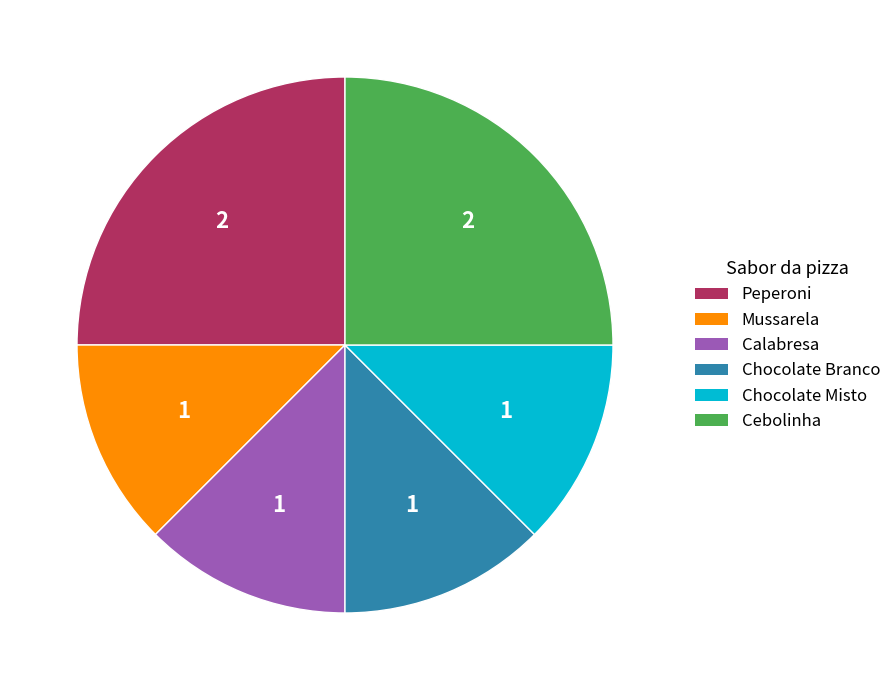

Do Mussarela and Cebolinha together represent more than half of the pie?

No